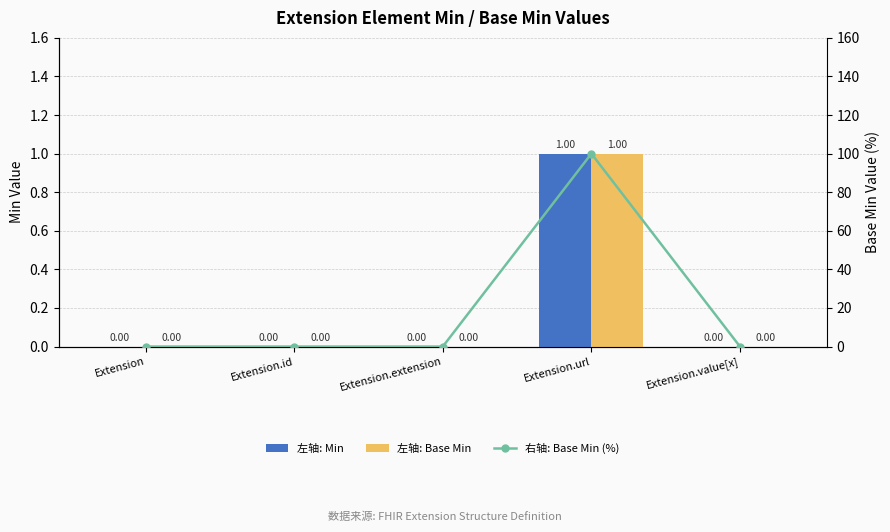

List the series in order of their peak value, lowest first.

左轴: Min, 左轴: Base Min, 右轴: Base Min (%)